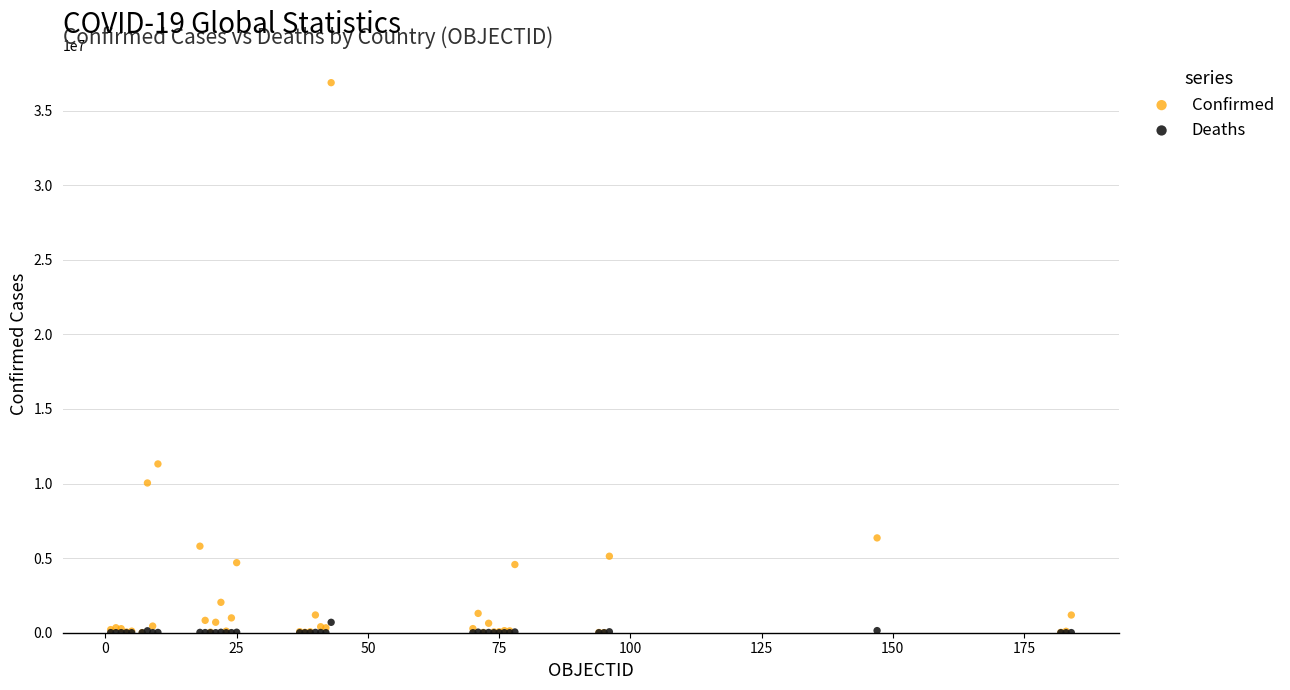

In the Confirmed series, what Y value is closest to 18437526?

11312904